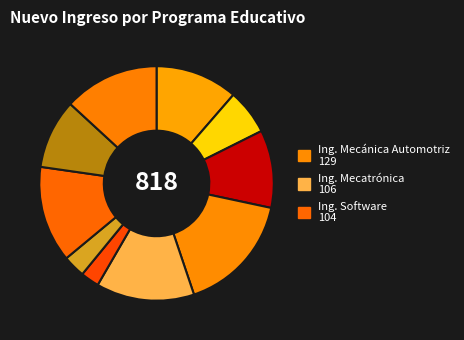

Count the number of slices in the pie.

10